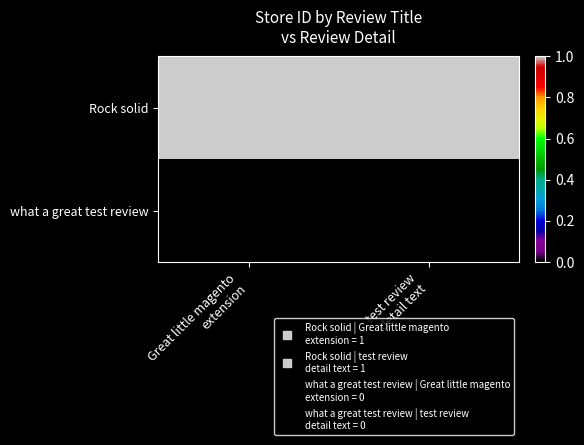

At which category is the sum across all series the highest?

Great little magento
extension